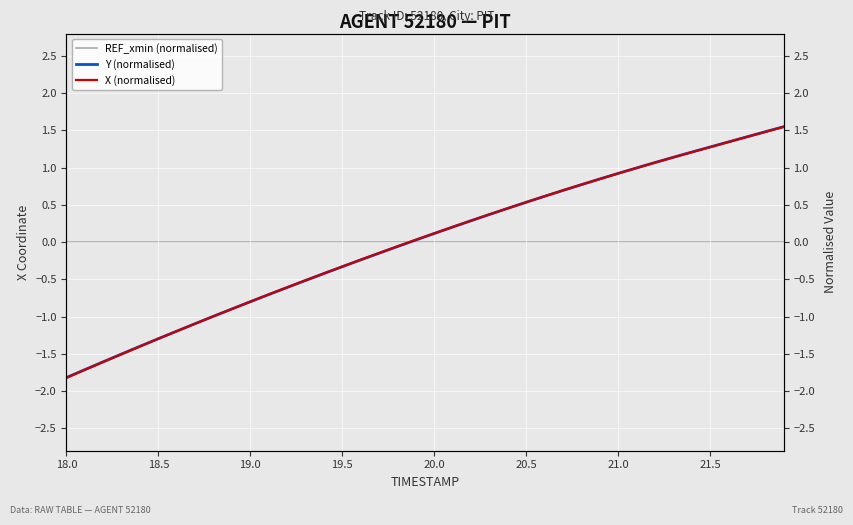

What is the difference between the maximum and minimum values in the Y (normalised) series?

3.4